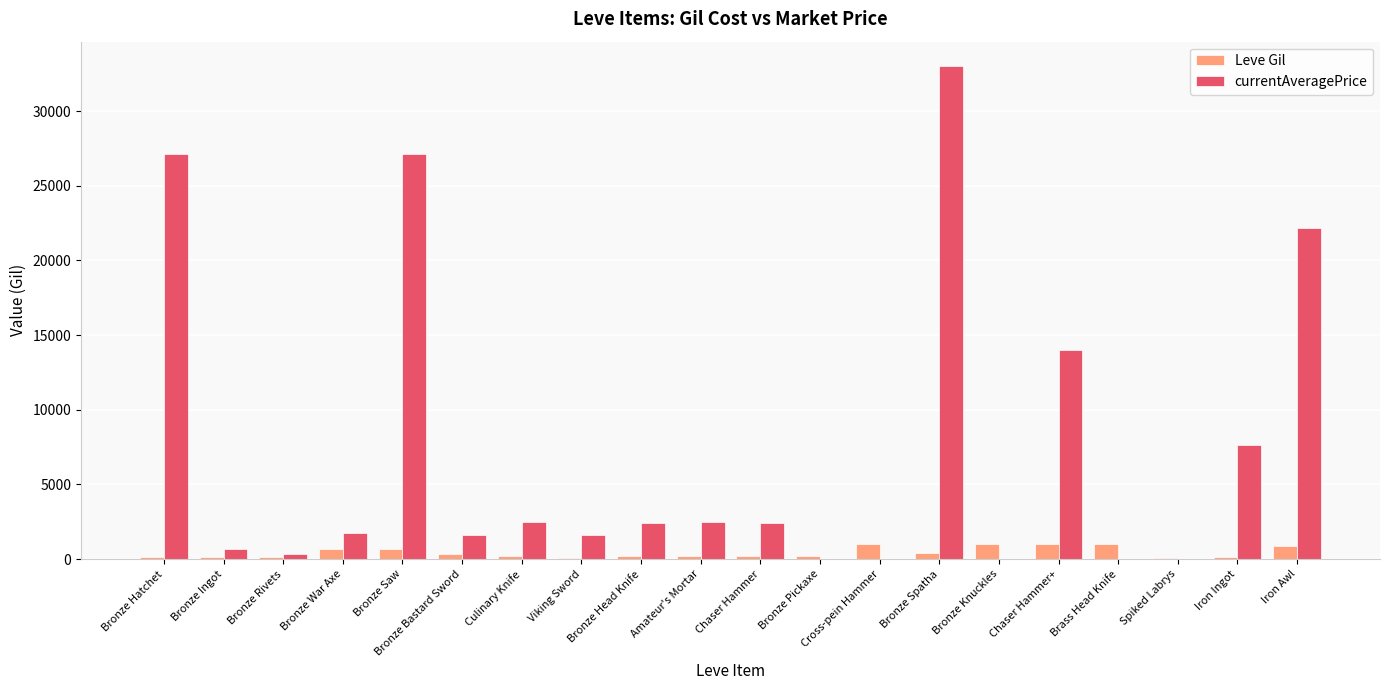

What is the spread (max minus min) of values at Chaser Hammer?

2172.0